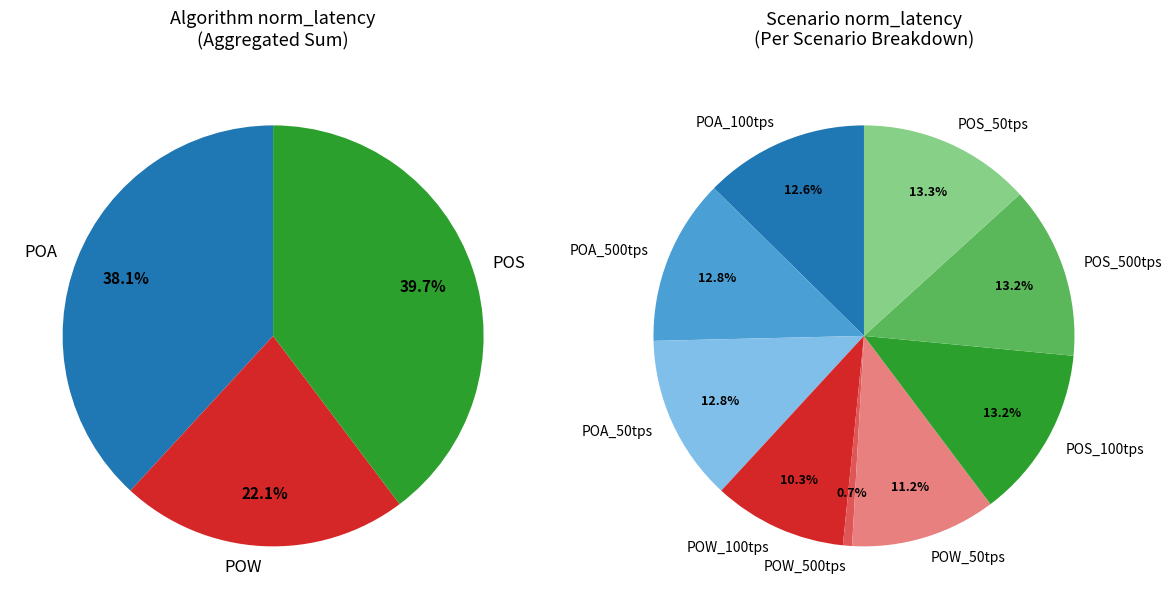

Does POA_100tps represent more than half of the total?

No